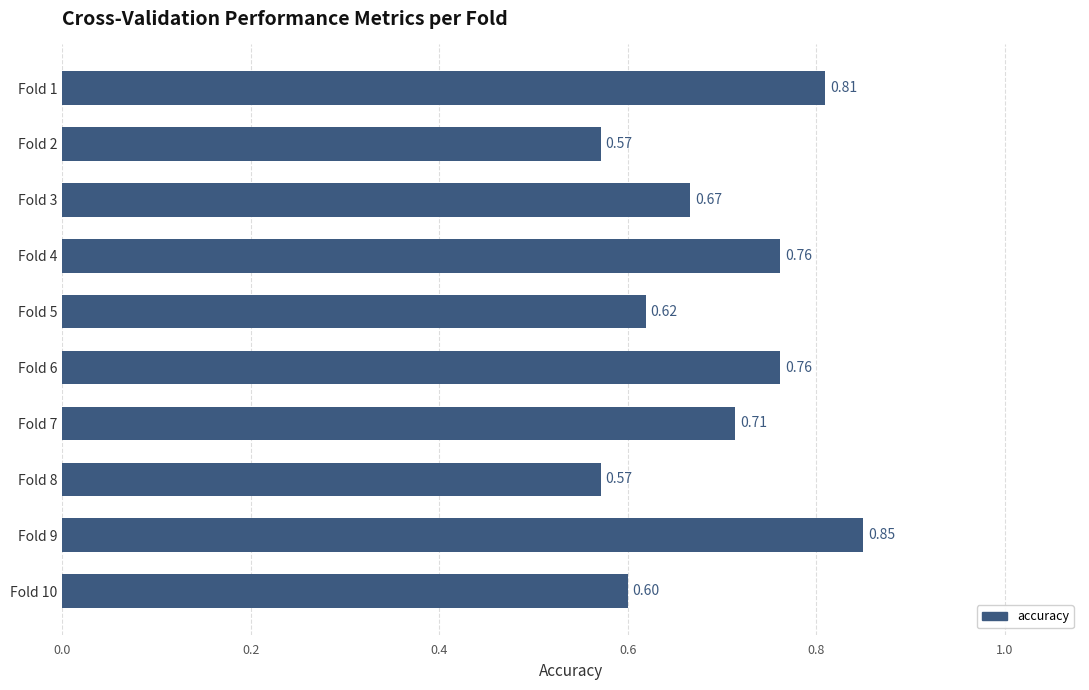

What is the difference between the maximum and minimum values?

0.3